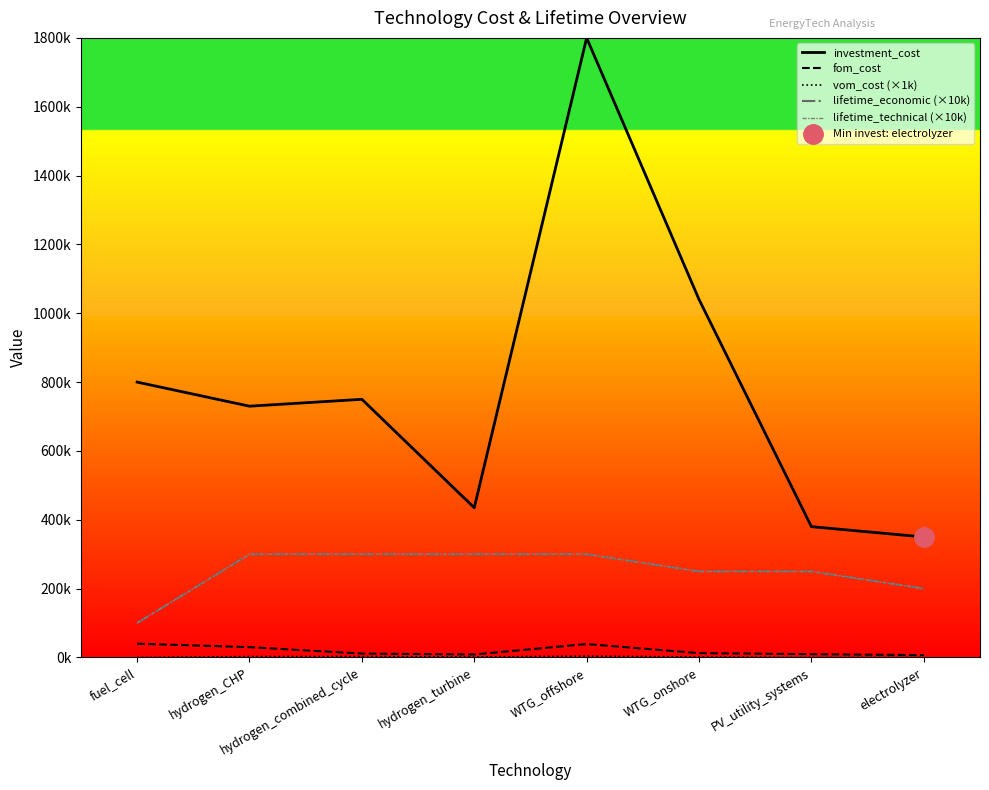

True or false: lifetime_technical (×10k) has more than 1 points higher than both neighbors.

False